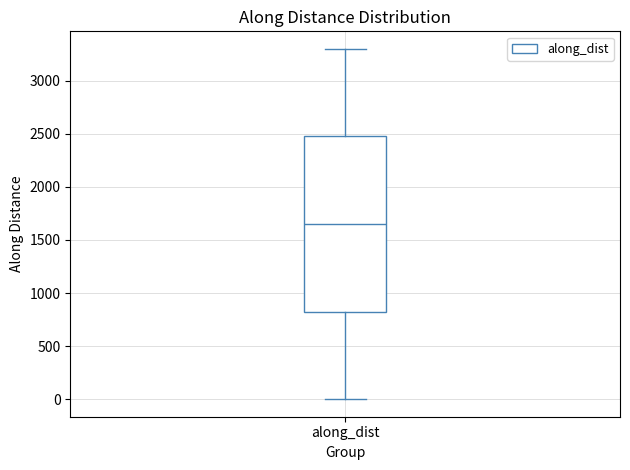

Read this box plot against the y-axis: the position of the median line, the range covered by the box, and the ends of both whiskers. The values are not printed on the chart, so give them approximately, as read against the axis.

median 1650, box 800 to 2450, whiskers 0 to 3300